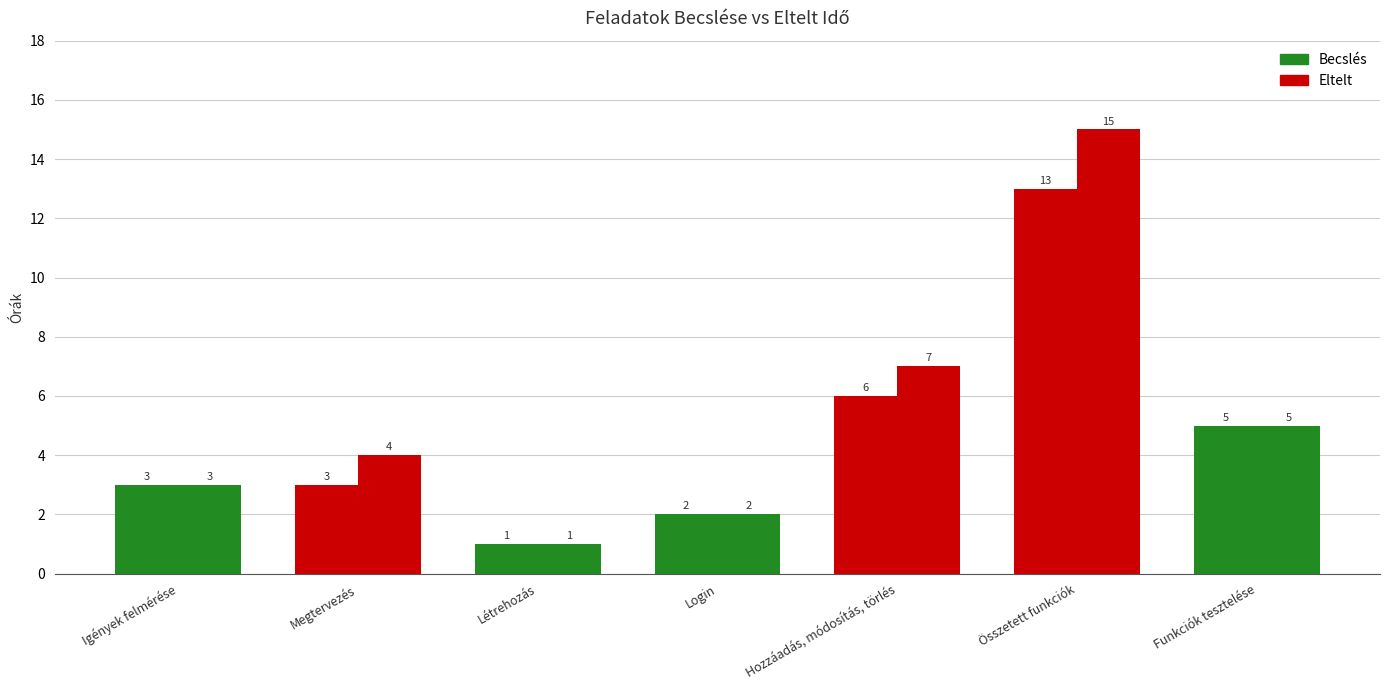

Which series has the largest total across all categories?

Eltelt